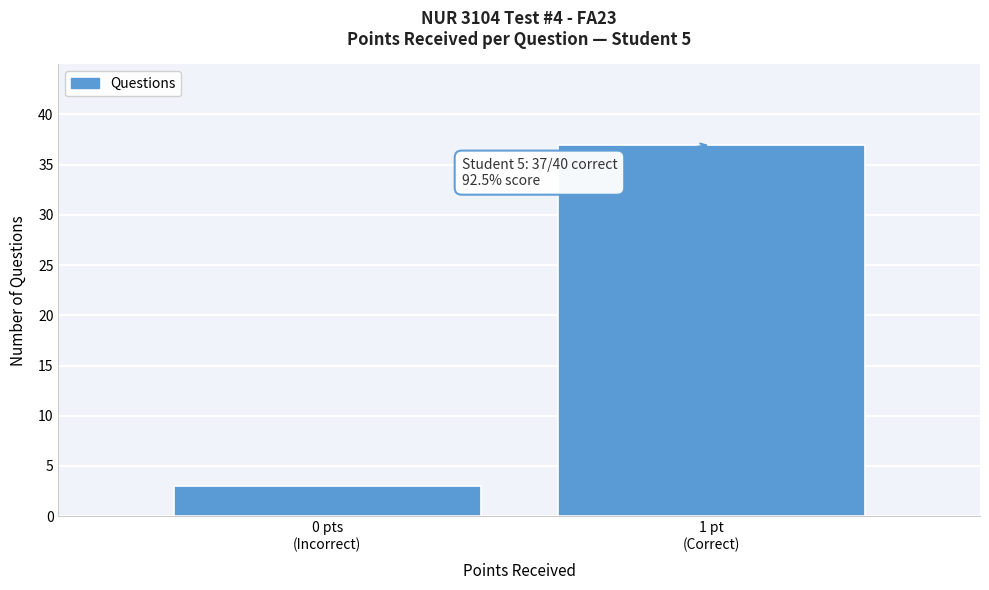

Reading left to right, list all the values displayed in this chart.

3	37